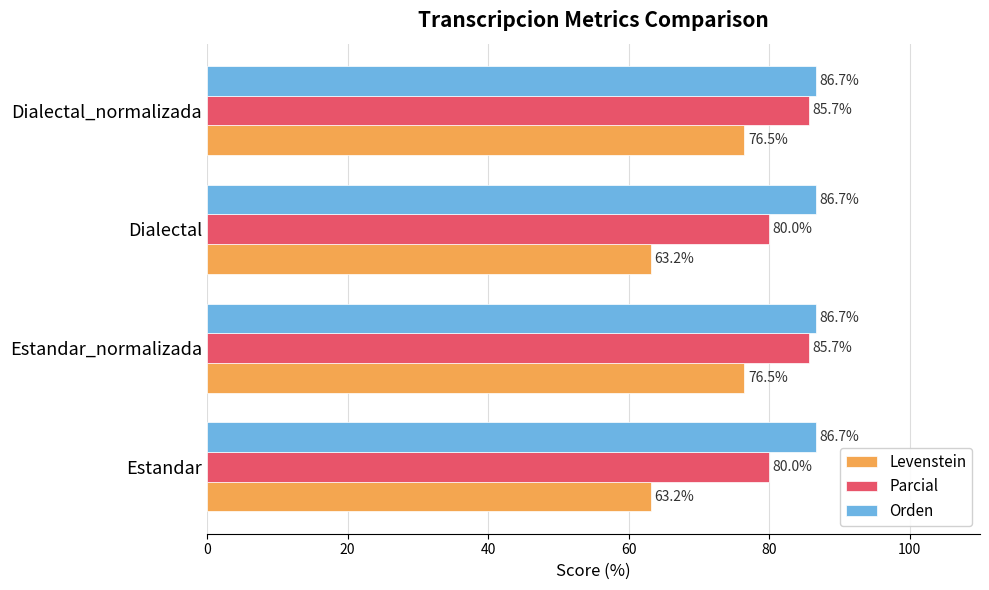

How many categories are shown in the chart?

4